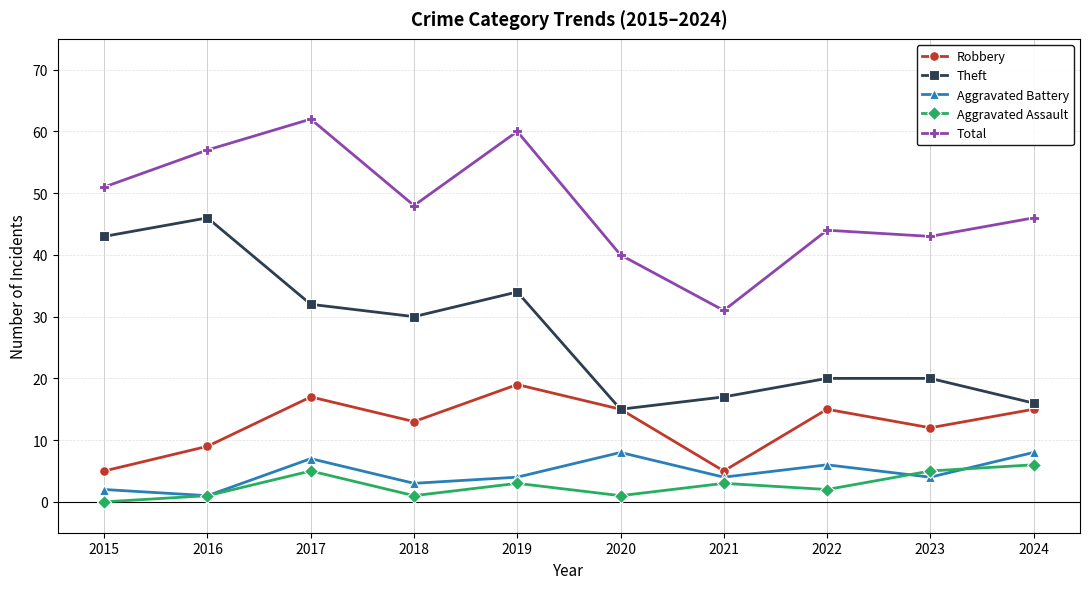

Reading left to right, transcribe all the data shown in this chart.

Robbery: 5	9	17	13	19	15	5	15	12	15
Theft: 43	46	32	30	34	15	17	20	20	16
Aggravated Battery: 2	1	7	3	4	8	4	6	4	8
Aggravated Assault: 0	1	5	1	3	1	3	2	5	6
Total: 51	57	62	48	60	40	31	44	43	46